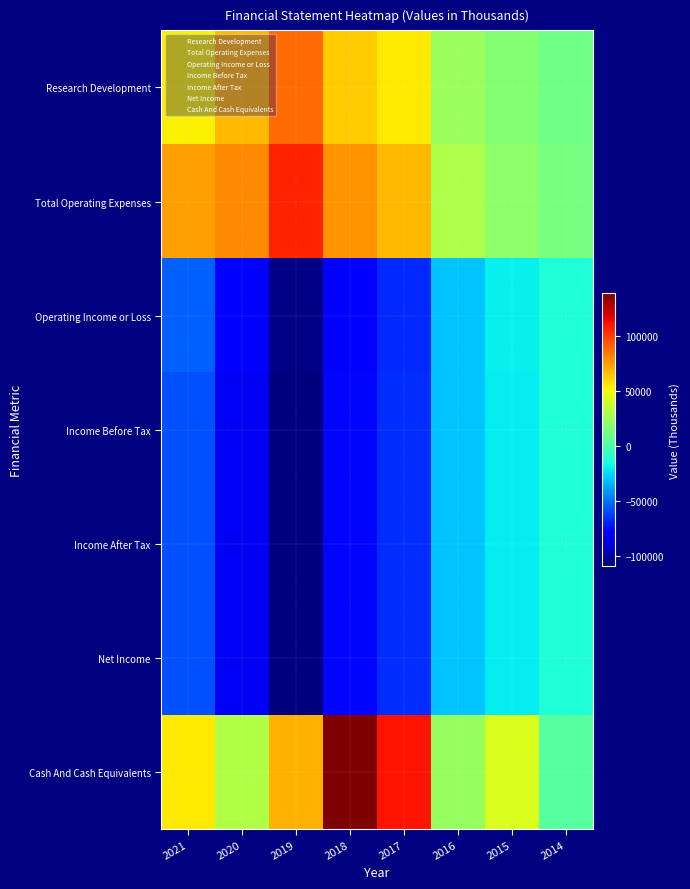

What is the smallest value displayed?

-108800